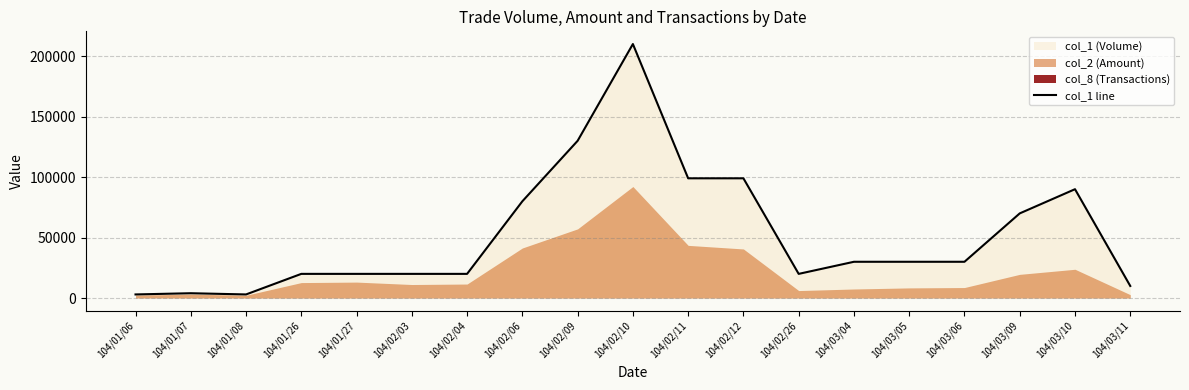

Between 104/02/10 and 104/03/11, which is larger?

104/02/10